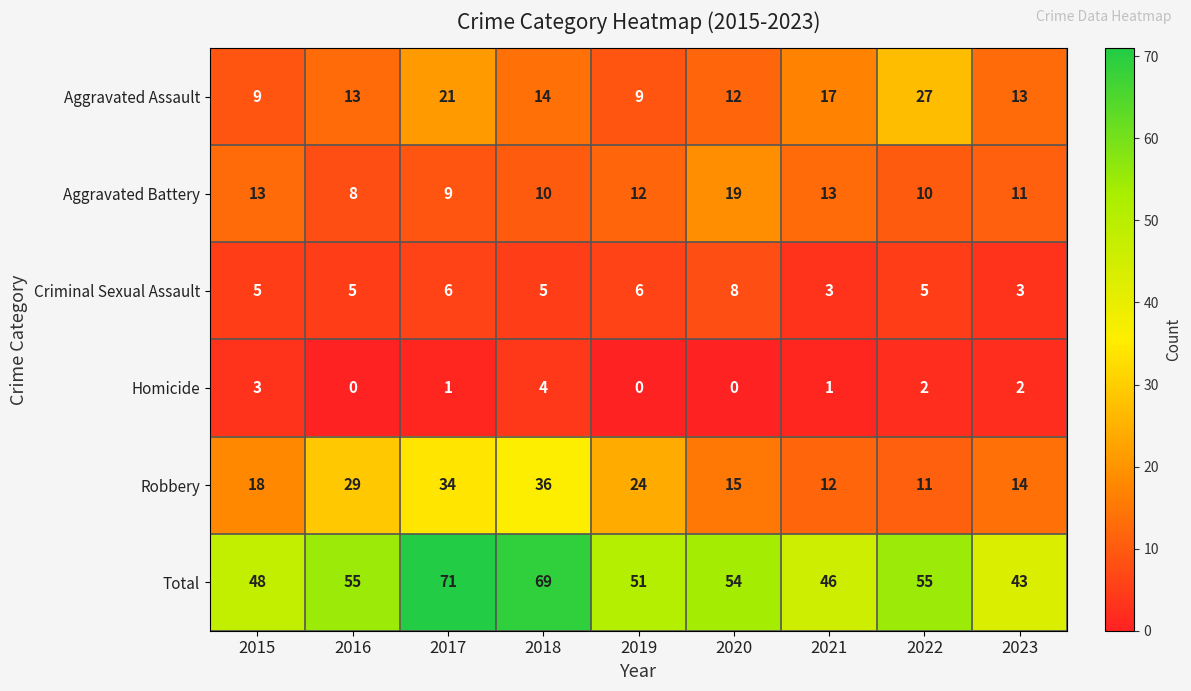

At which category is the sum across all series the highest?

2017